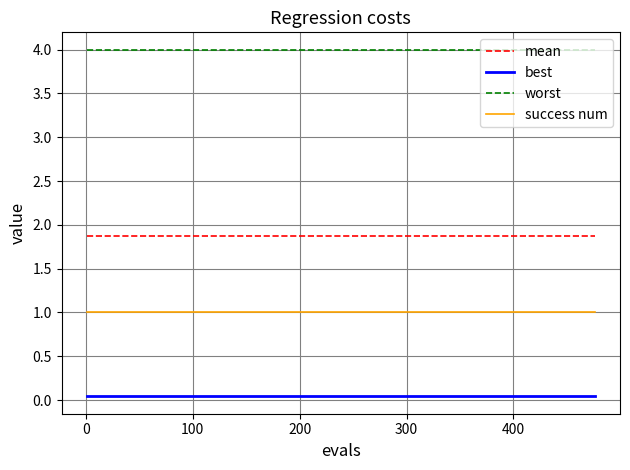

List the series in order of their peak value, lowest first.

best, success num, mean, worst